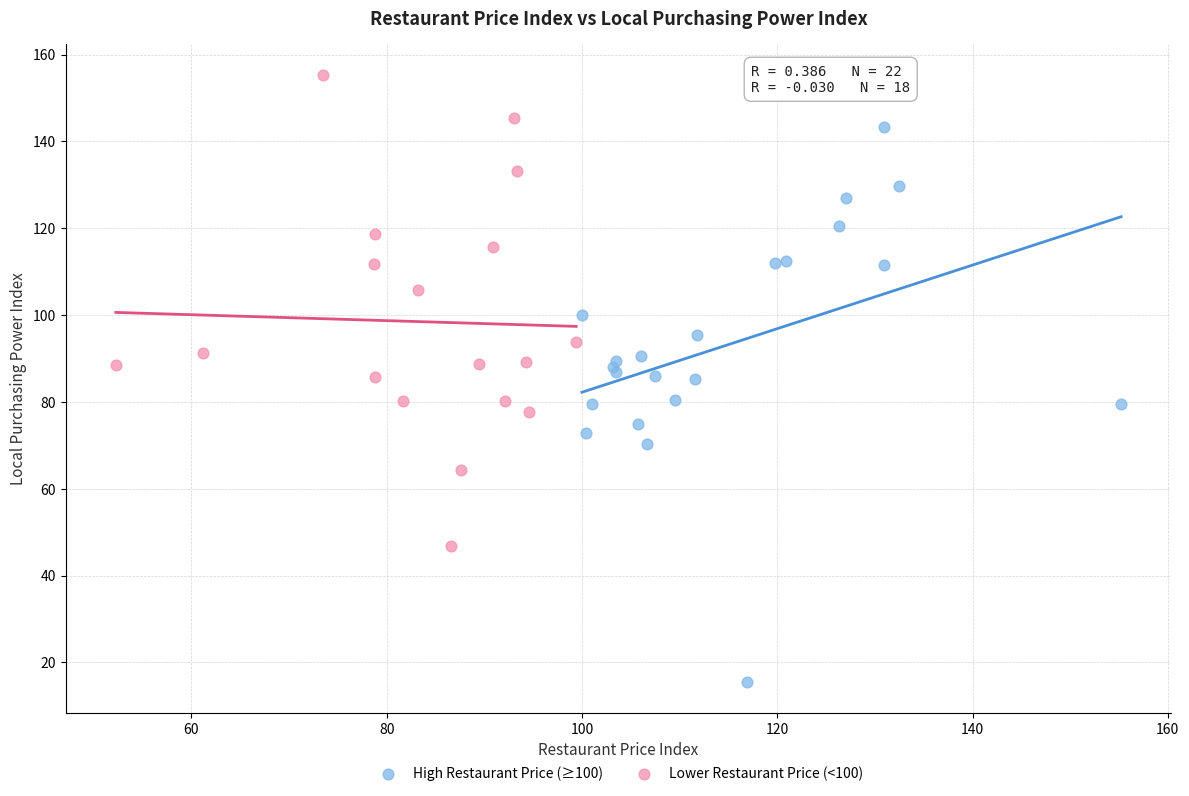

Which series contains the highest Y value?

Lower Restaurant Price (<100)